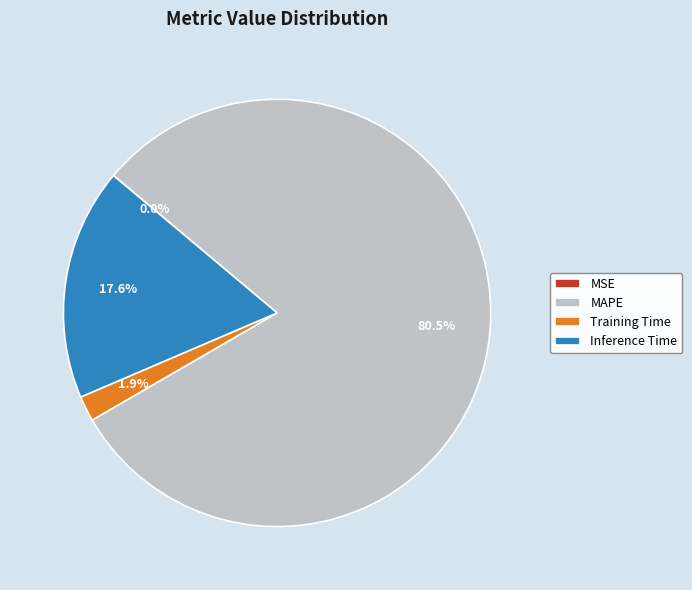

What portion of the pie excludes MAPE?

19.5%